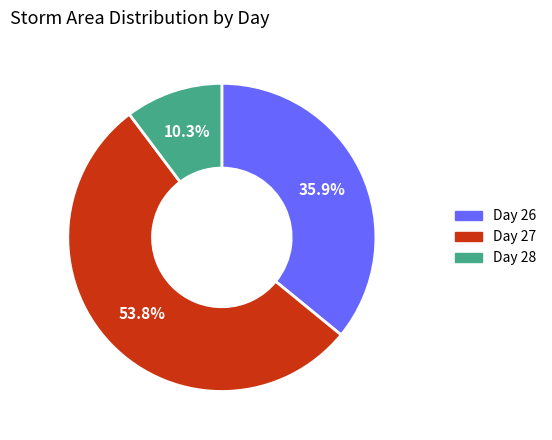

How many segments does this pie chart have?

3